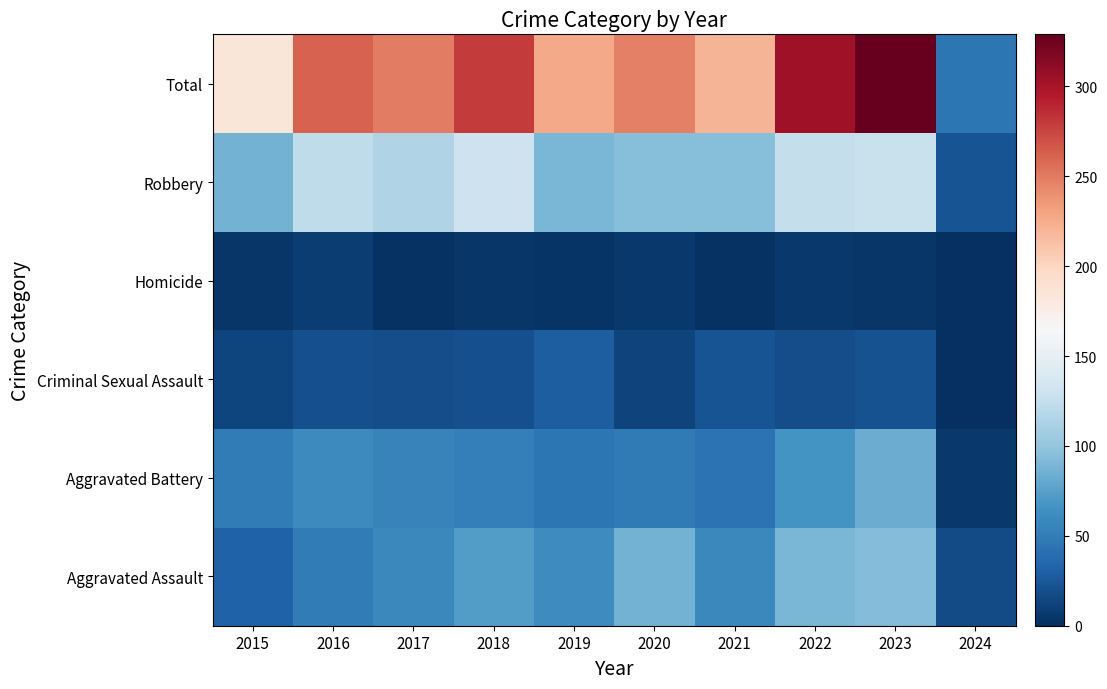

Reading left to right, transcribe all the data shown in this chart.

Aggravated Assault: 2015=31	2016=50	2017=59	2018=72	2019=61	2020=87	2021=58	2022=89	2023=93	2024=17
Aggravated Battery: 2015=50	2016=60	2017=54	2018=52	2019=45	2020=48	2021=43	2022=66	2023=83	2024=6
Criminal Sexual Assault: 2015=13	2016=20	2017=19	2018=20	2019=29	2020=12	2021=23	2022=18	2023=21	2024=1
Homicide: 2015=4	2016=8	2017=2	2018=5	2019=3	2020=6	2021=2	2022=6	2023=4	2024=0
Robbery: 2015=87	2016=123	2017=115	2018=130	2019=89	2020=94	2021=95	2022=125	2023=128	2024=22
Total: 2015=185	2016=261	2017=249	2018=279	2019=227	2020=247	2021=221	2022=304	2023=329	2024=46